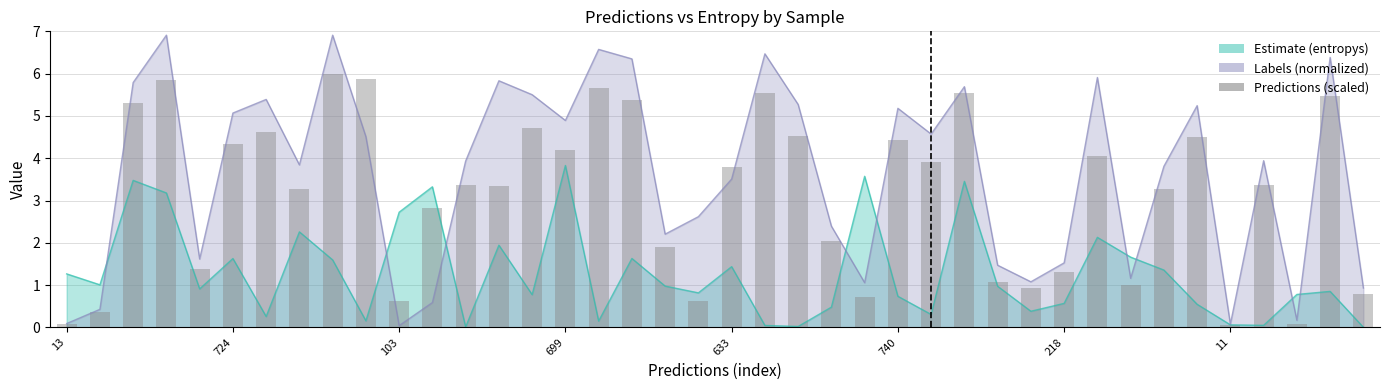

Which has a higher value, 13 or 24?

24